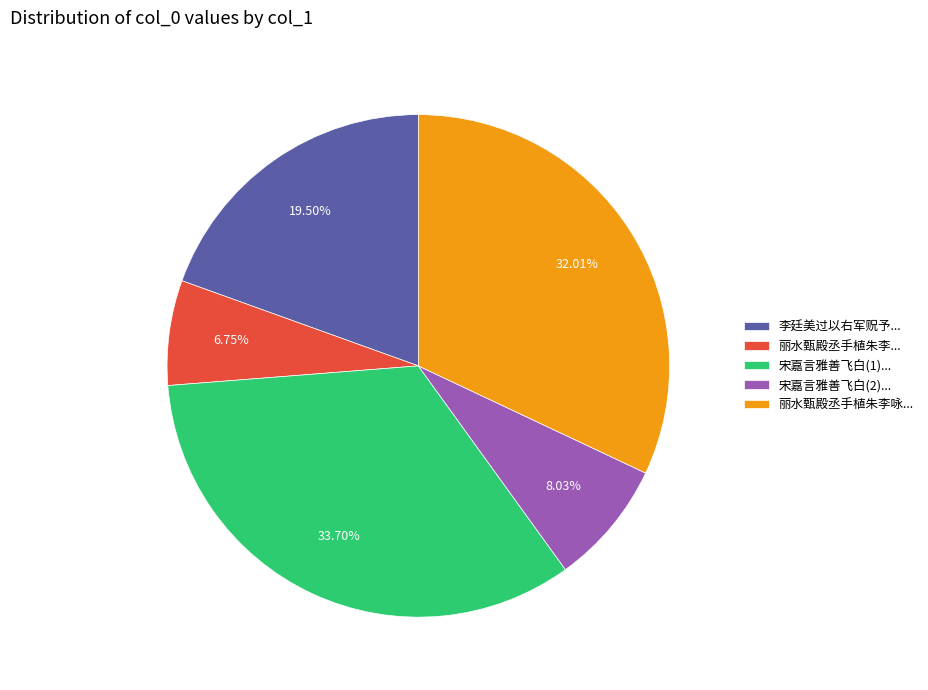

Rank the categories by value from lowest to highest.

丽水甄殿丞手植朱李..., 宋嘉言雅善飞白(2)..., 李廷美过以右军贶予..., 丽水甄殿丞手植朱李咏..., 宋嘉言雅善飞白(1)...